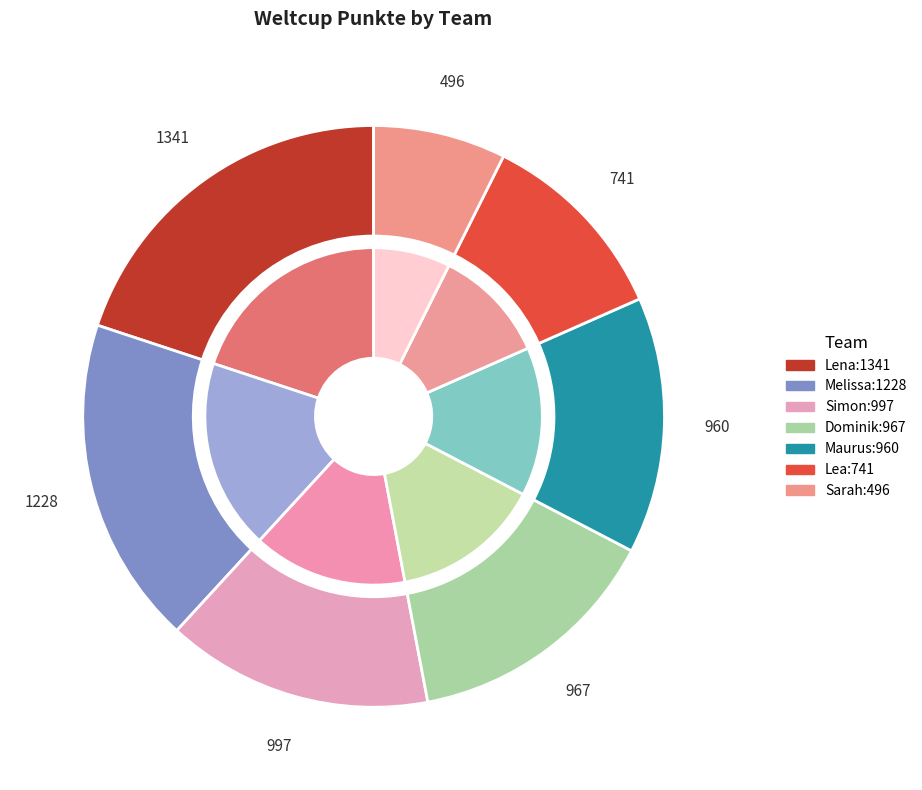

Does any single category account for the majority?

No